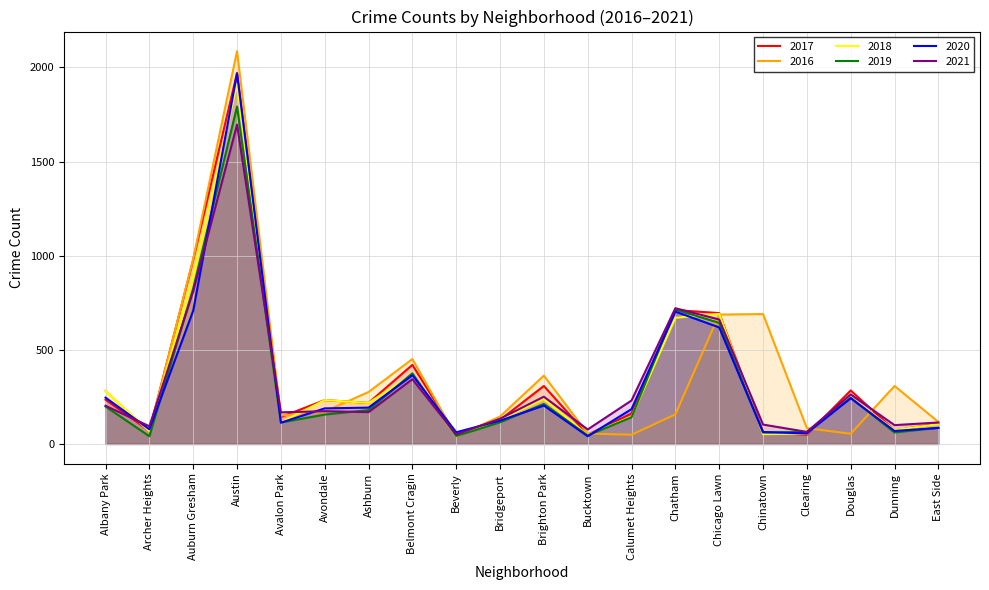

How many values in the 2016 series are below 172?

10